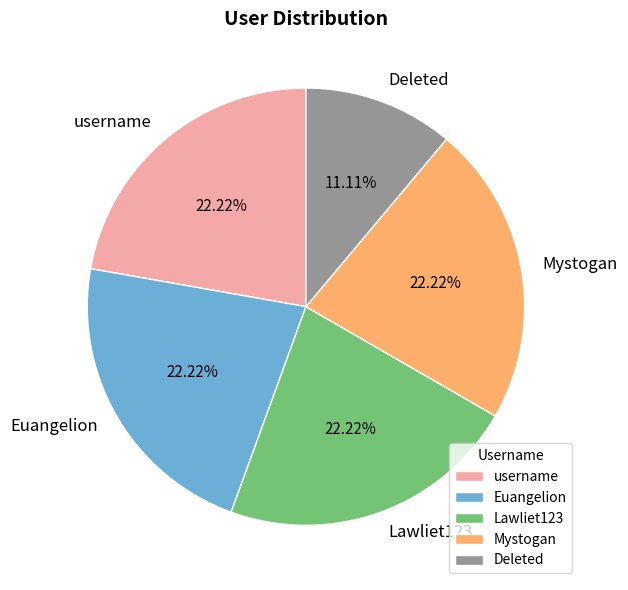

How many slices are in this pie chart?

5